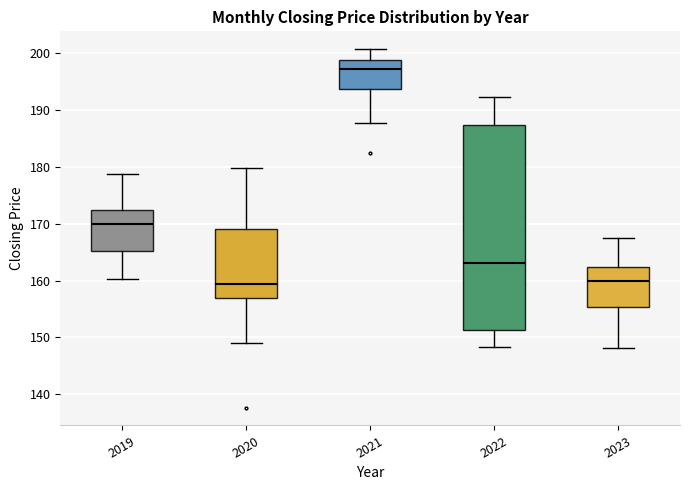

Reading left to right, read every box against the y-axis: the position of its median line, the range the box covers, and the ends of its whiskers. The values are not printed on the chart, so give them approximately, as read against the axis.

2019: median 170, box 165 to 172, whiskers 160 to 179
2020: median 159, box 157 to 169, whiskers 149 to 180
2021: median 197, box 194 to 199, whiskers 188 to 201
2022: median 163, box 151 to 187, whiskers 148 to 192
2023: median 160, box 155 to 162, whiskers 148 to 168